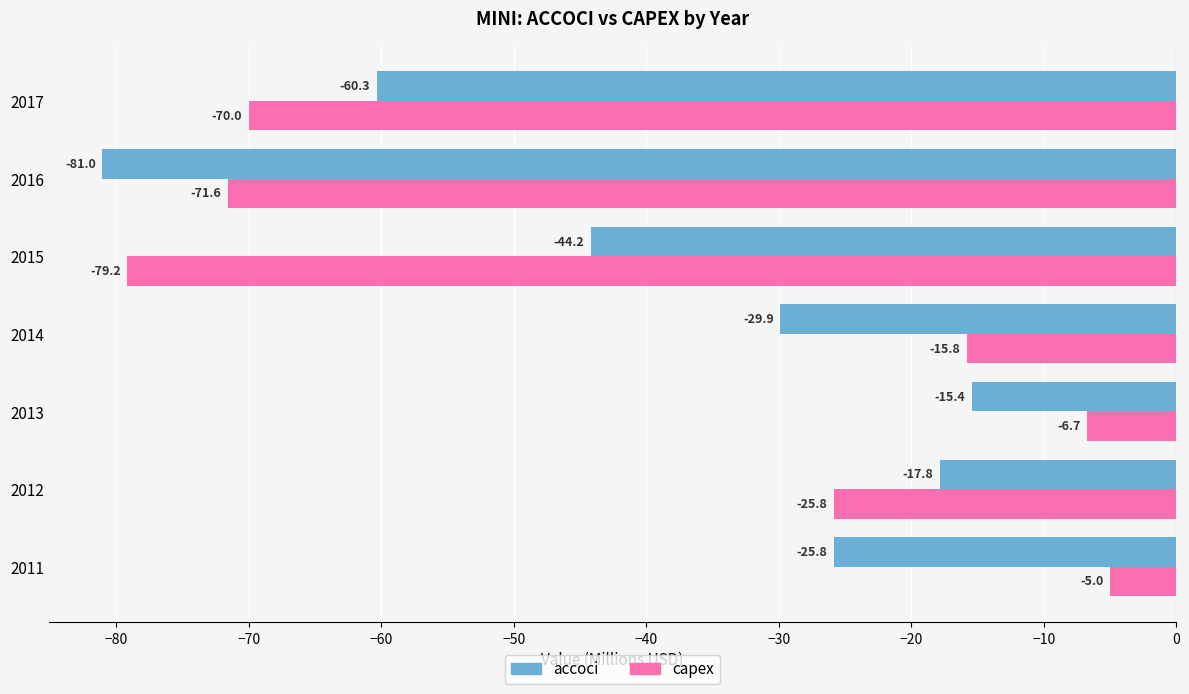

Is it true that capex equals -6.7 at 2013?

True